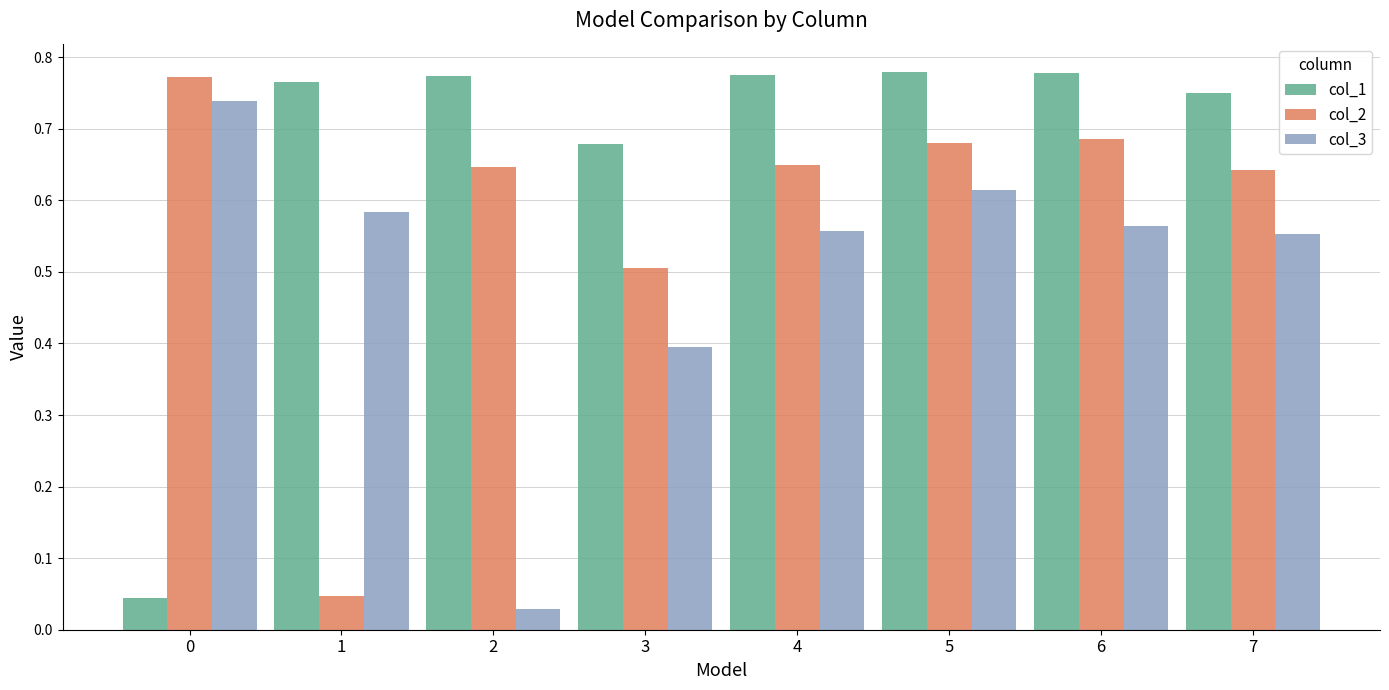

Does the chart contain any negative values?

No